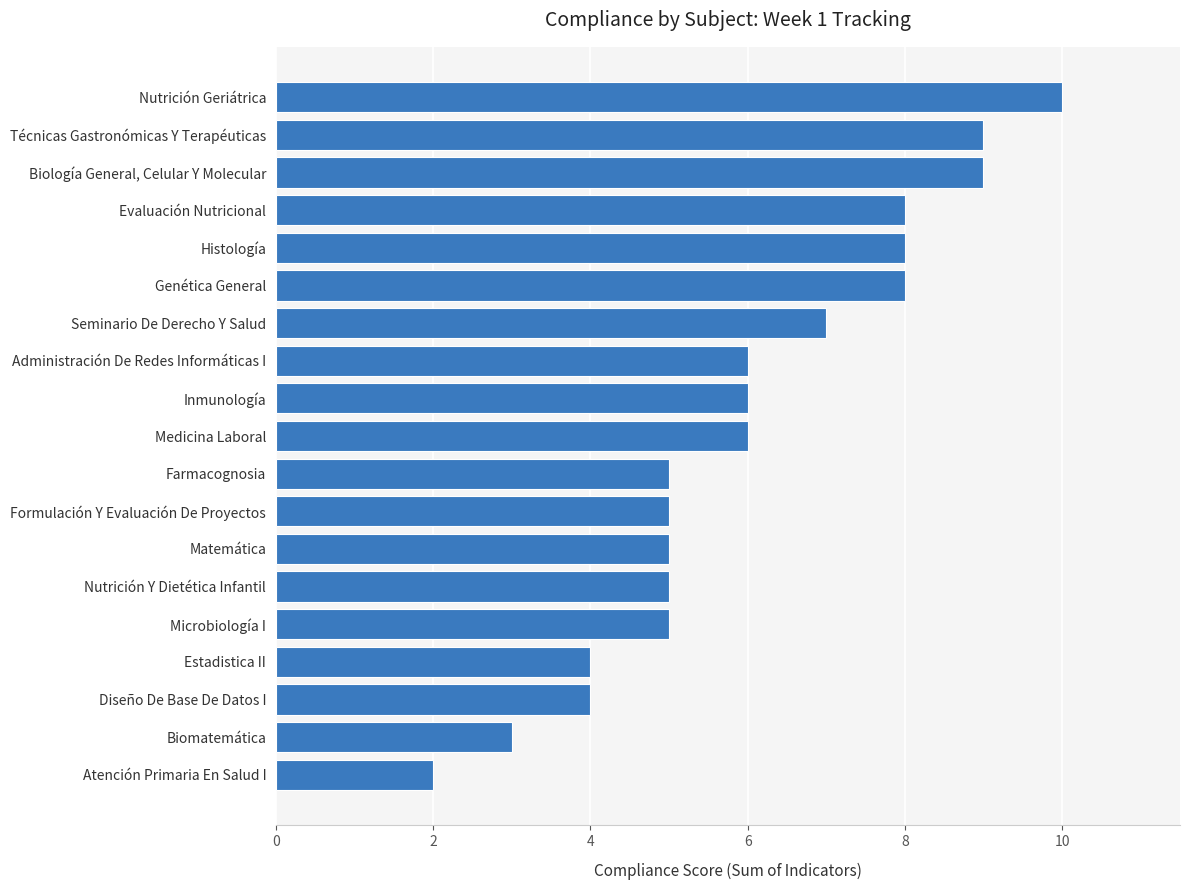

The value at Seminario De Derecho Y Salud is 7. True or false?

True